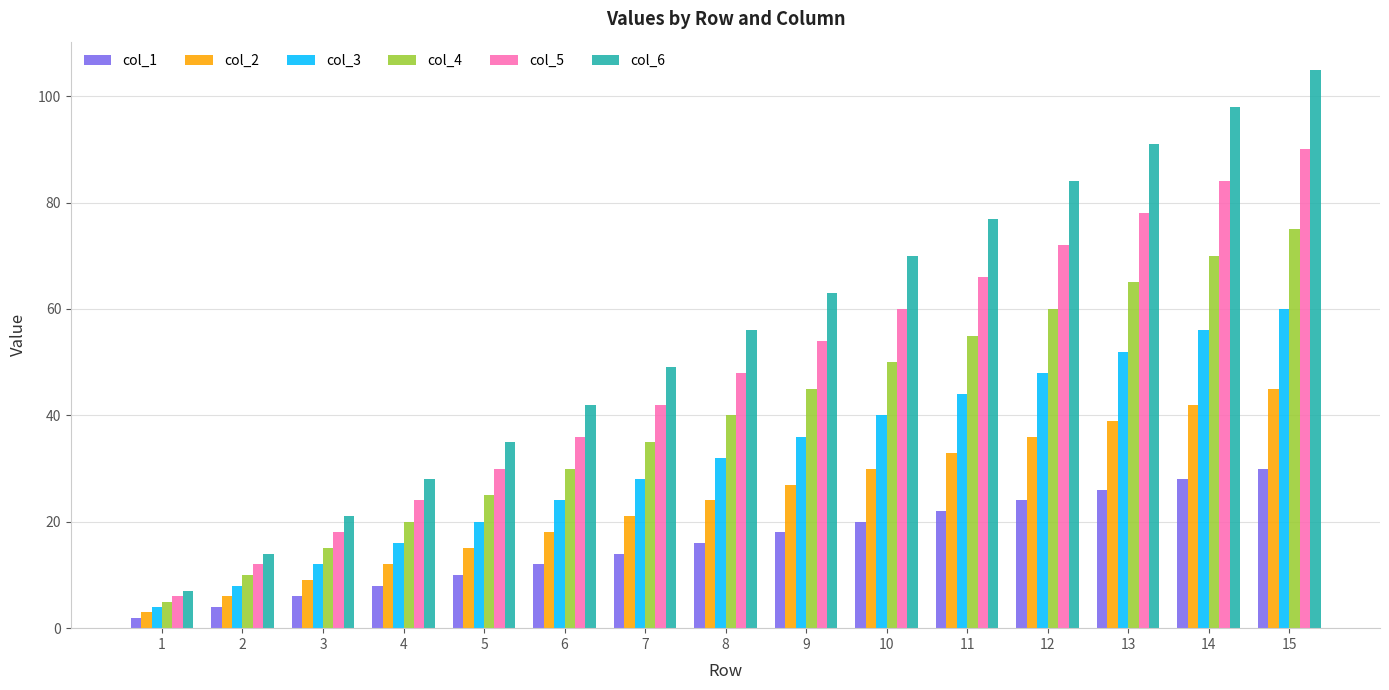

What are all the series names shown in the legend?

col_1, col_2, col_3, col_4, col_5, col_6